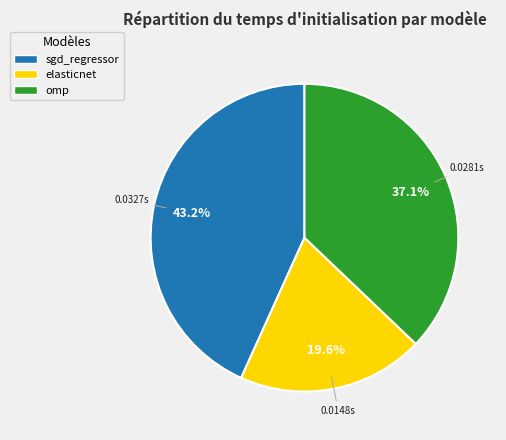

To the nearest percent, what is the average slice percentage?

33%